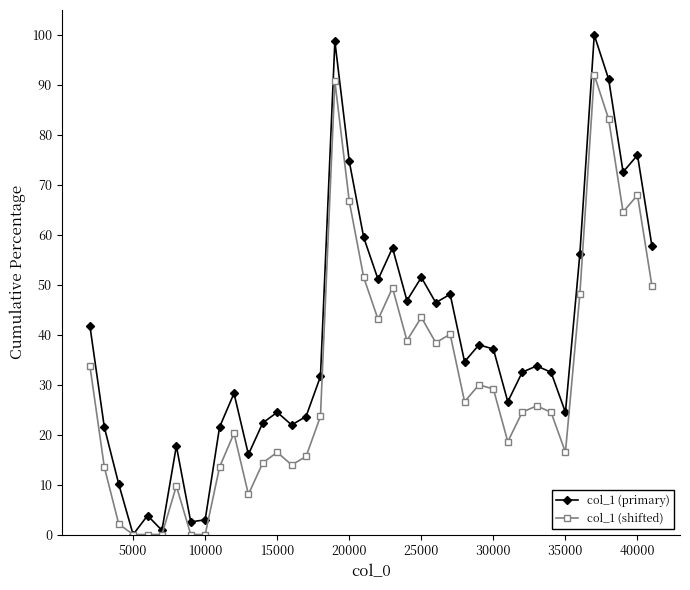

Which series has the largest total across all categories?

col_1 (primary)